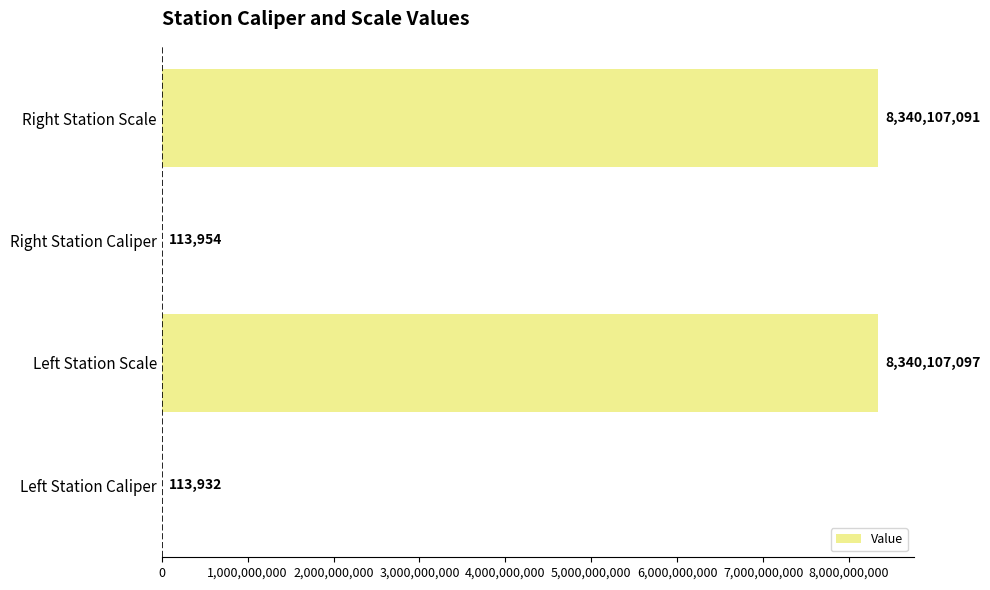

Where is the data nearest to the value 4170110514?

Right Station Caliper